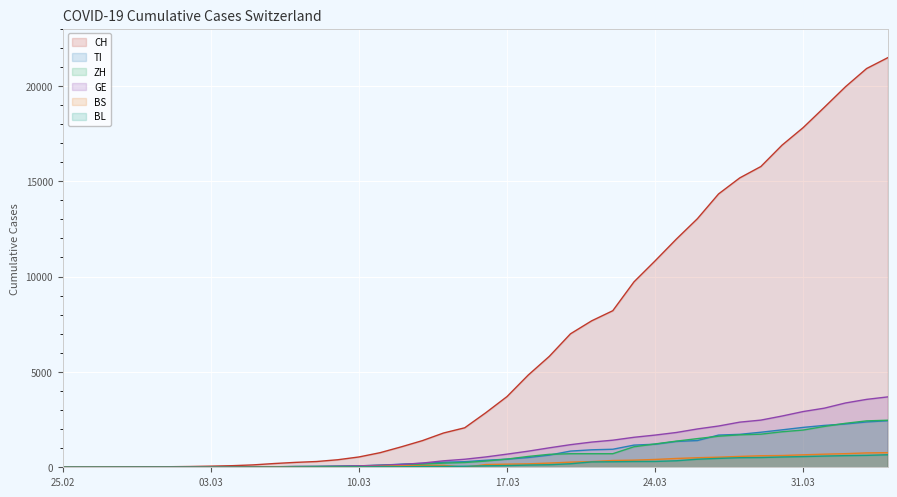

What is the maximum value for CH?

21473